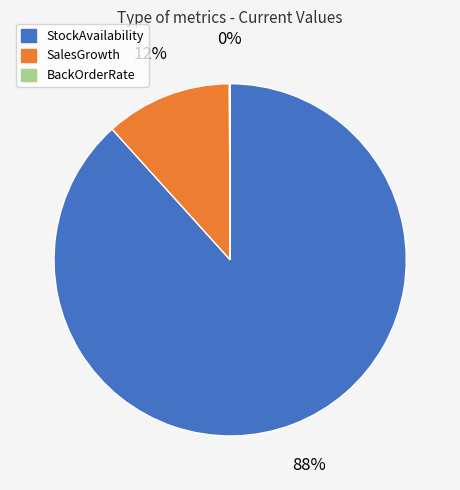

Is it true that StockAvailability is 88% of the pie?

True